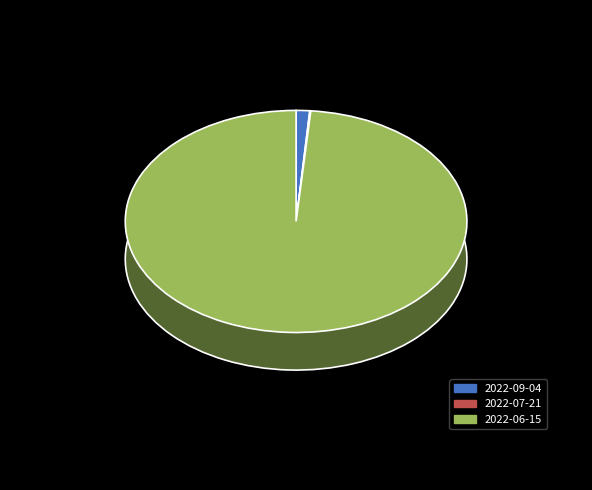

The 2022-06-15 slice represents 87% of the pie. True or false?

False